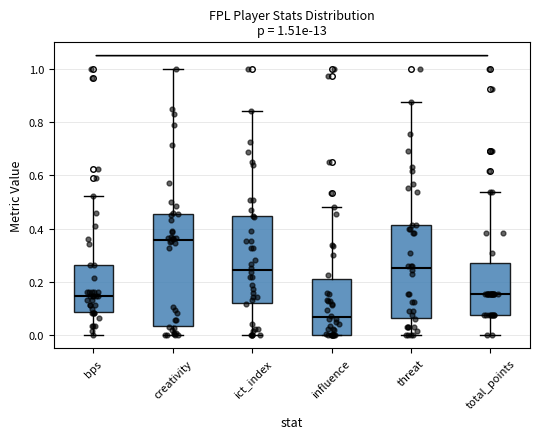

Comparing the boxes themselves (not the whiskers), which one is the tallest?

creativity